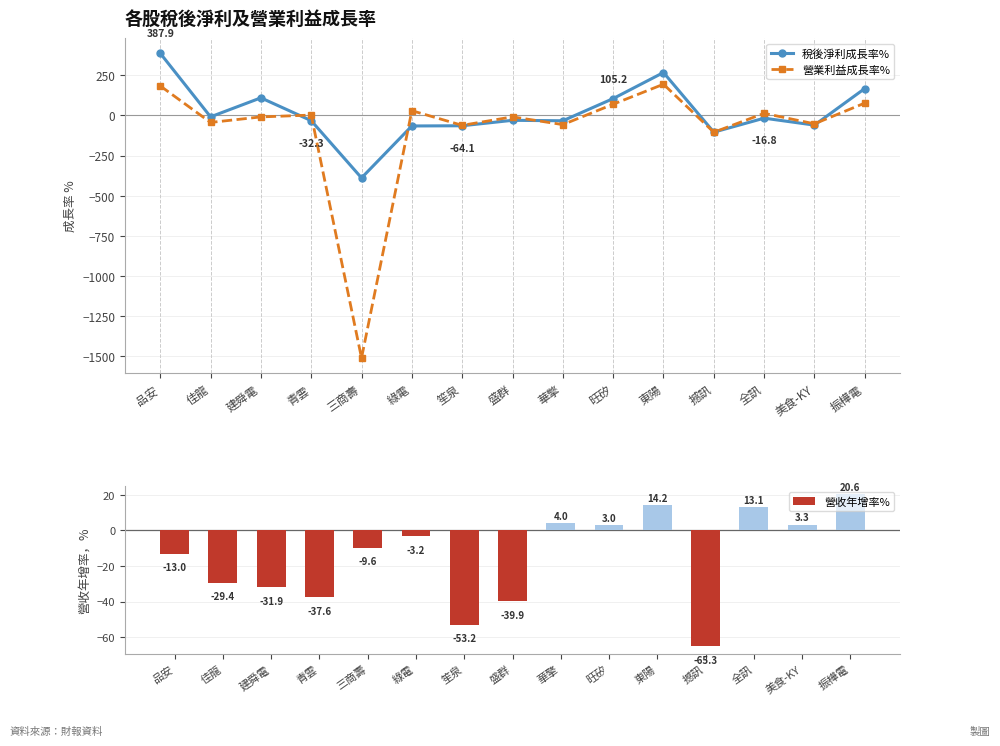

The value of 營業利益成長率% at 盛群 is -15.4. True or false?

False